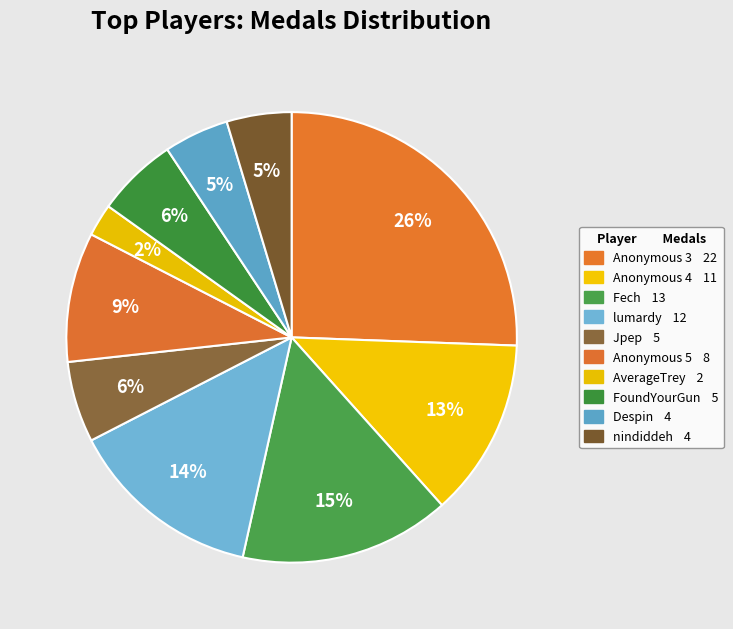

Is it true that Anonymous 4 is 25% of the pie?

False